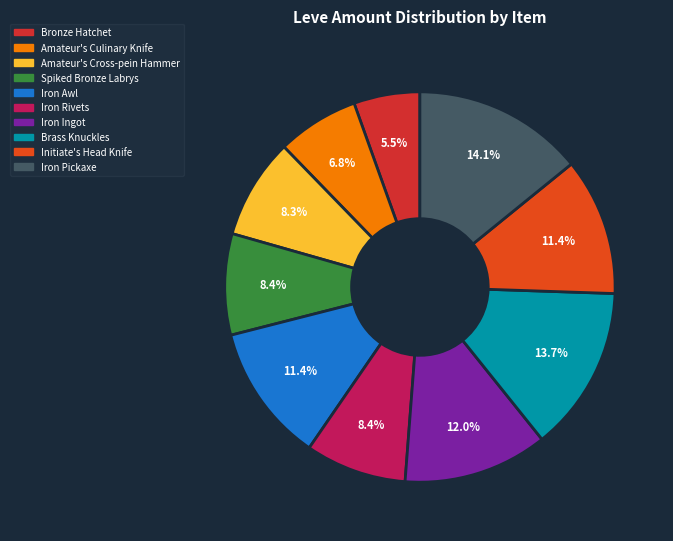

Is there a majority slice in this chart?

No